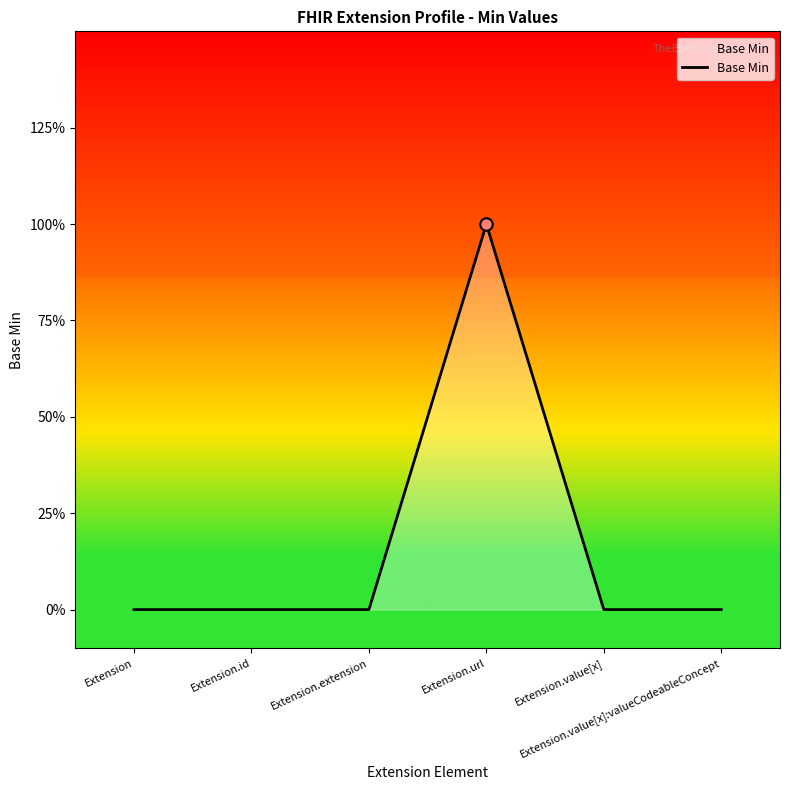

What is the change in value from Extension.id to Extension.url?

+1